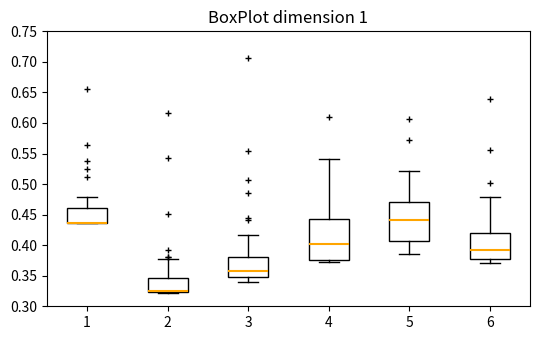

Reading left to right, transcribe this box plot: for each box, give where its median line is, the range the box spans, and where its two whiskers end, as read against the y-axis. The values are not printed on the chart, so give them approximately, as read against the axis.

1: median 0.435 (drawn on the box's lower edge), box 0.435 to 0.460, whiskers 0.435 to 0.480
2: median 0.325 (drawn on the box's lower edge), box 0.325 to 0.345, whiskers 0.320 to 0.380
3: median 0.360, box 0.345 to 0.380, whiskers 0.340 to 0.415
4: median 0.400, box 0.375 to 0.445, whiskers 0.370 to 0.540
5: median 0.440, box 0.405 to 0.470, whiskers 0.385 to 0.520
6: median 0.390, box 0.380 to 0.420, whiskers 0.370 to 0.480